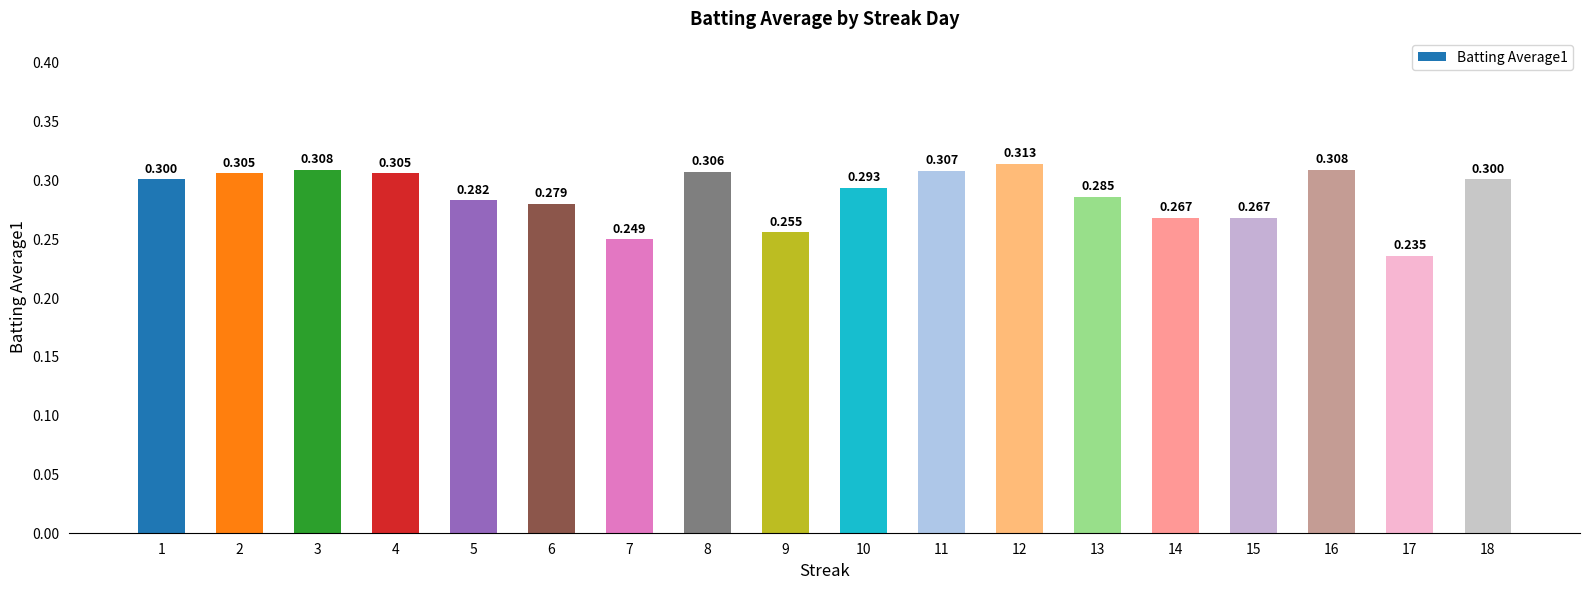

What is the sum of all values?

5.2